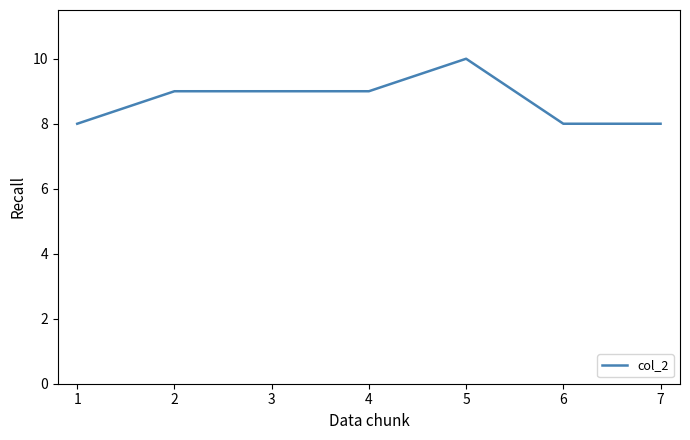

Count the values in the range 8 to 9.

6